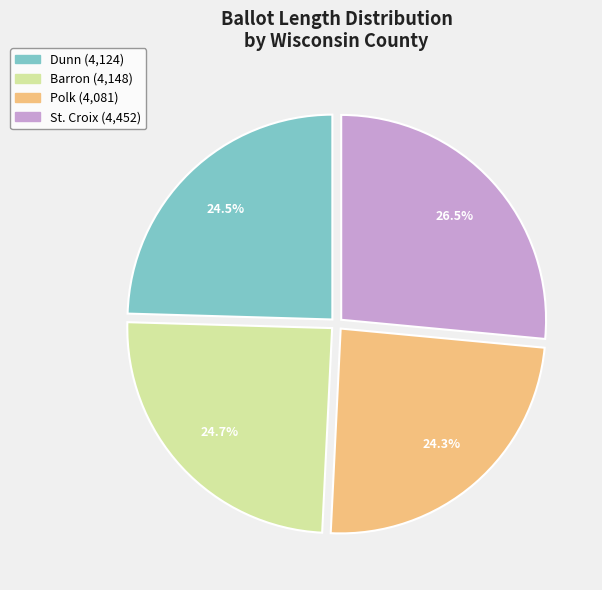

Which slice is the largest?

St. Croix